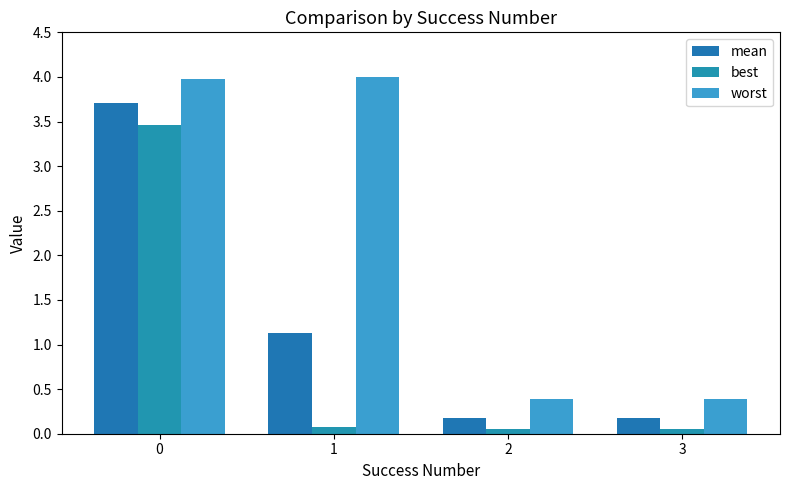

Is the value of best at 3 greater than the value of mean at 3?

No